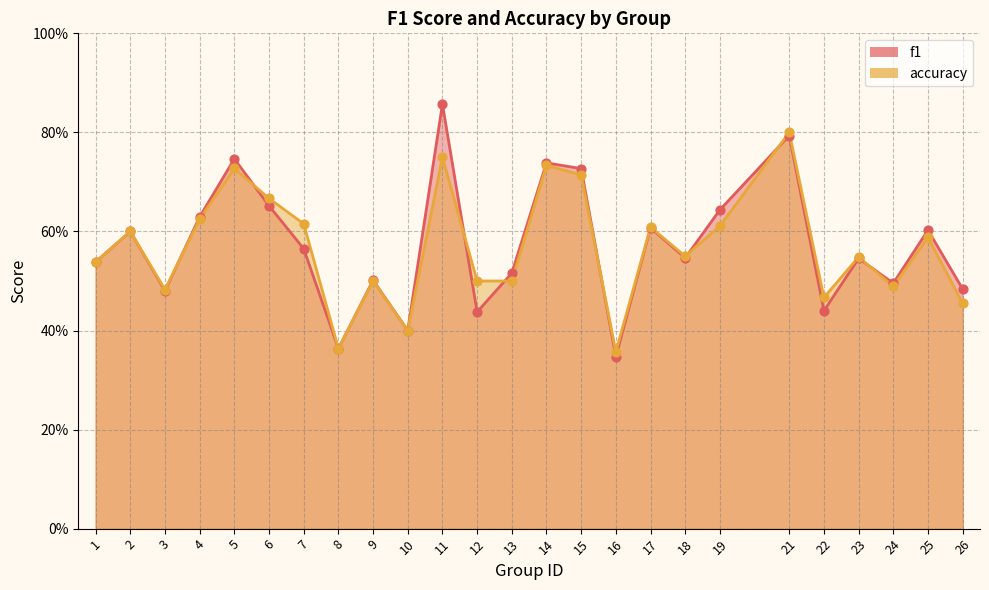

What are all the series names shown in the legend?

f1, accuracy